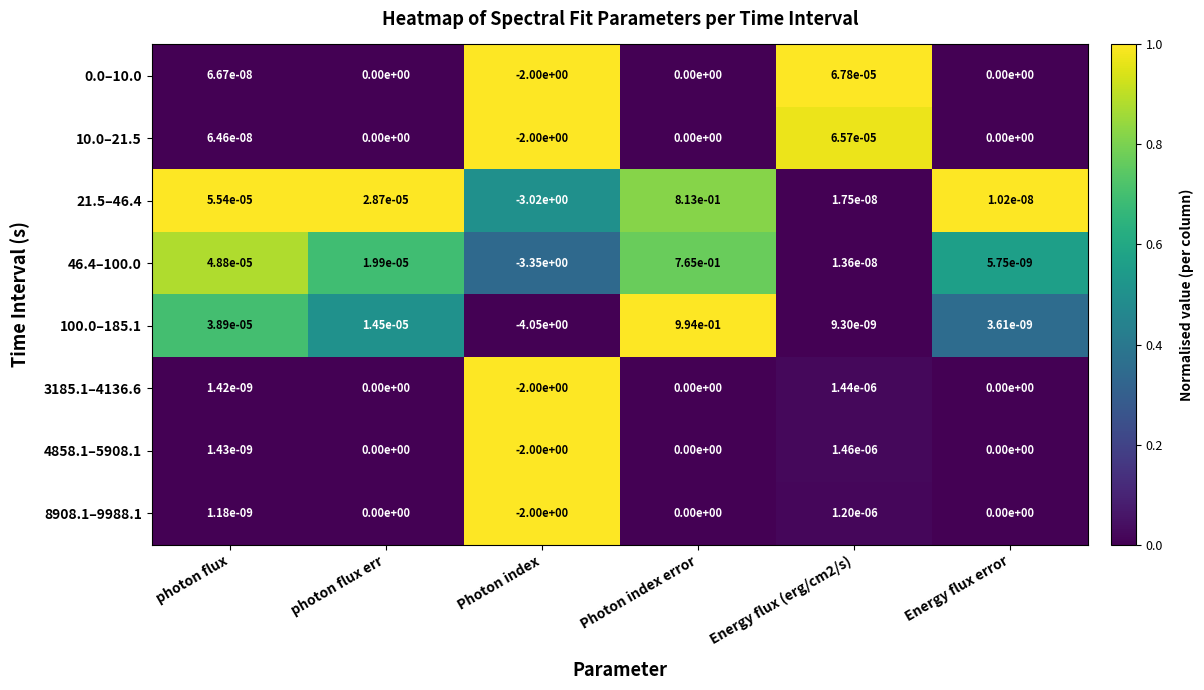

Which label corresponds to the largest value in the chart?

Photon index error